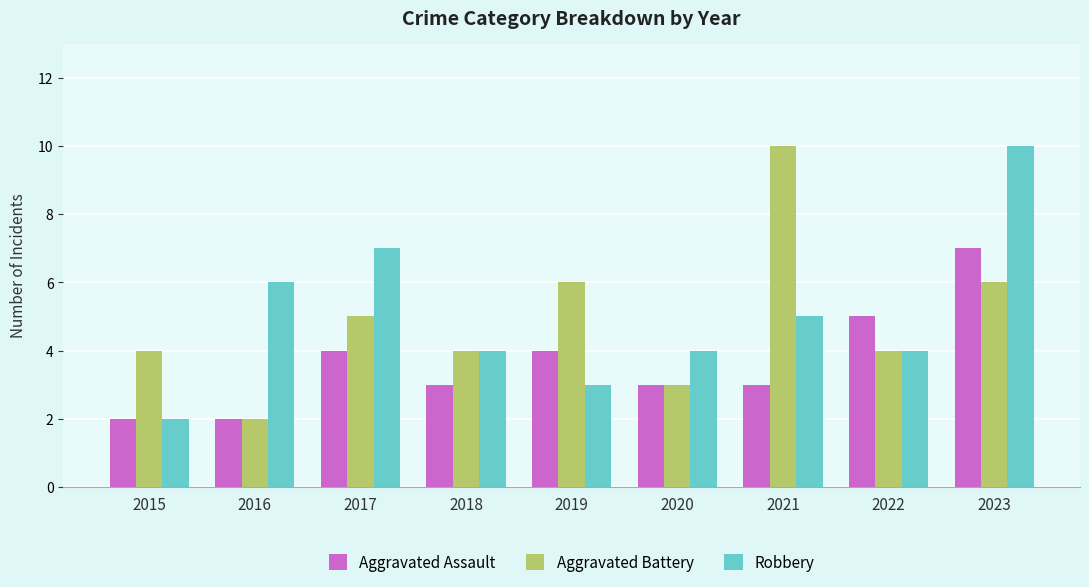

What value does the Robbery series have at 2022?

4